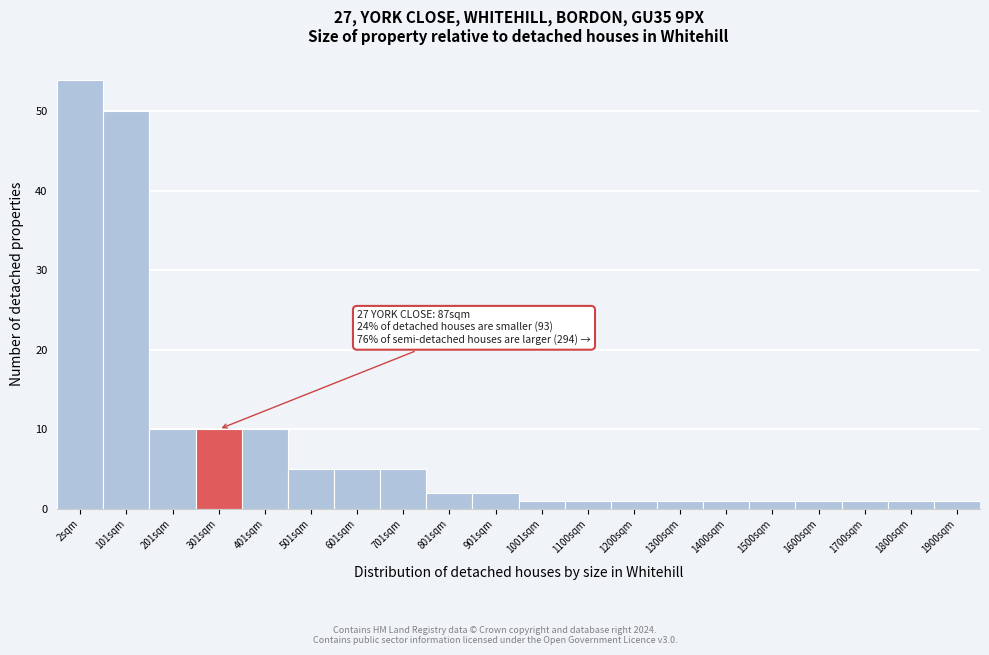

Reading left to right, list all the values displayed in this chart.

54	50	10	10	10	5	5	5	2	2	1	1	1	1	1	1	1	1	1	1